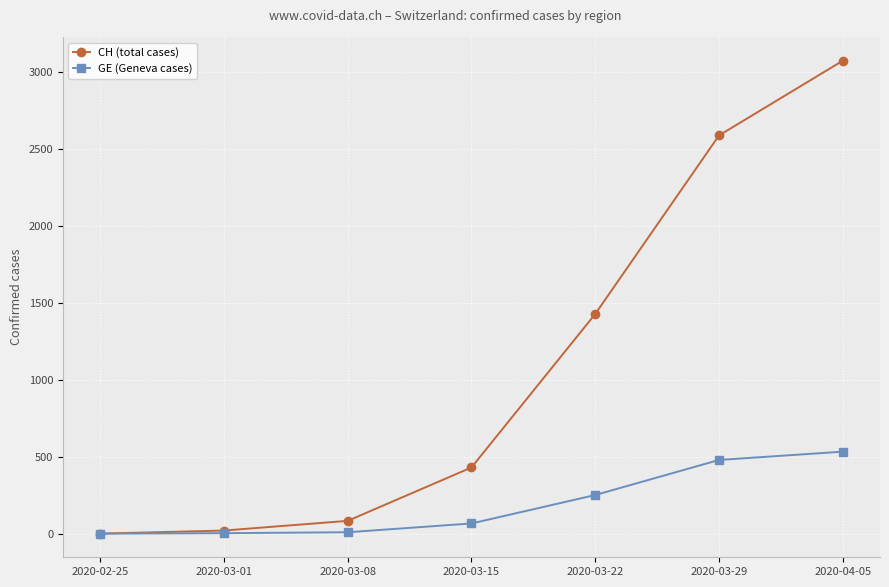

Rank the series at 2020-03-15 from highest to lowest value.

CH (total cases), GE (Geneva cases)